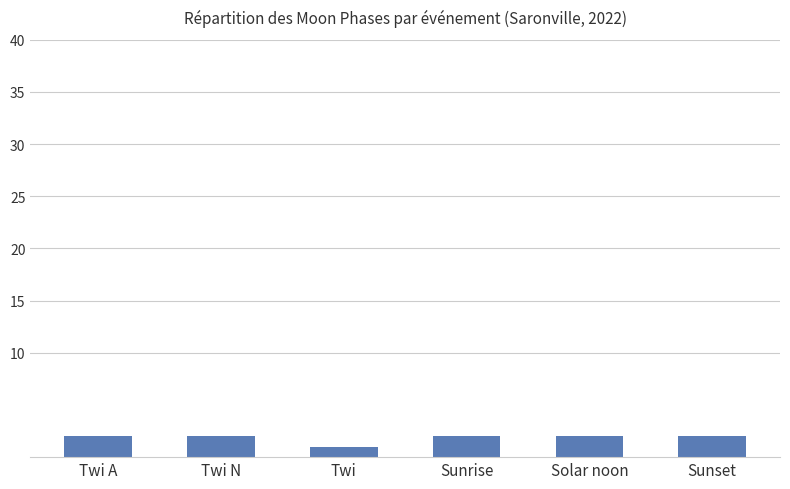

Is it true that the value at Twi N is 2?

True